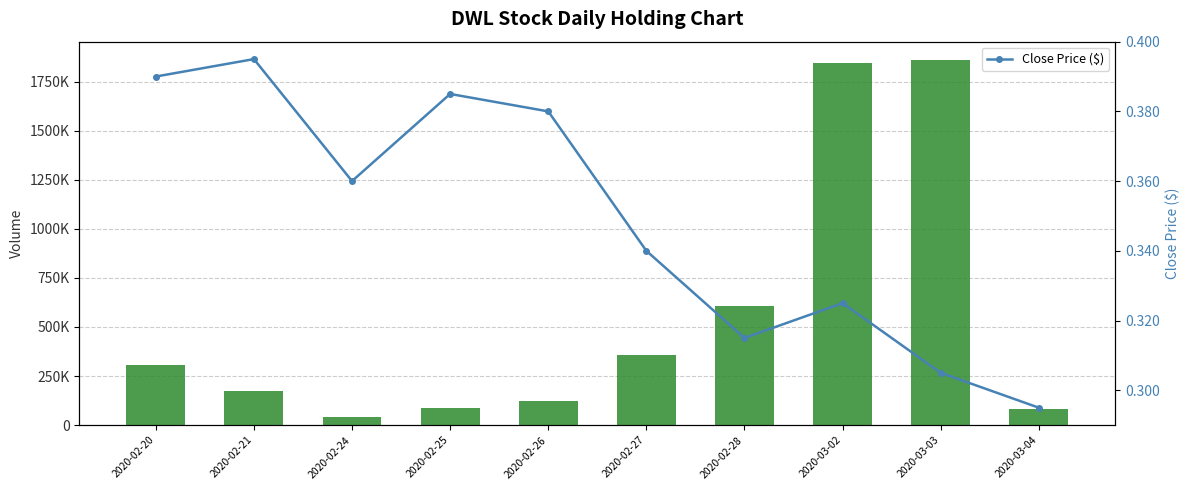

Which series has the largest range (max minus min)?

Volume